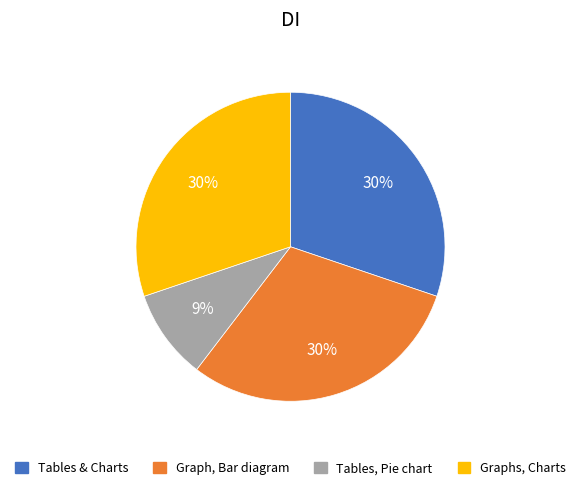

How many slices are in this pie chart?

4